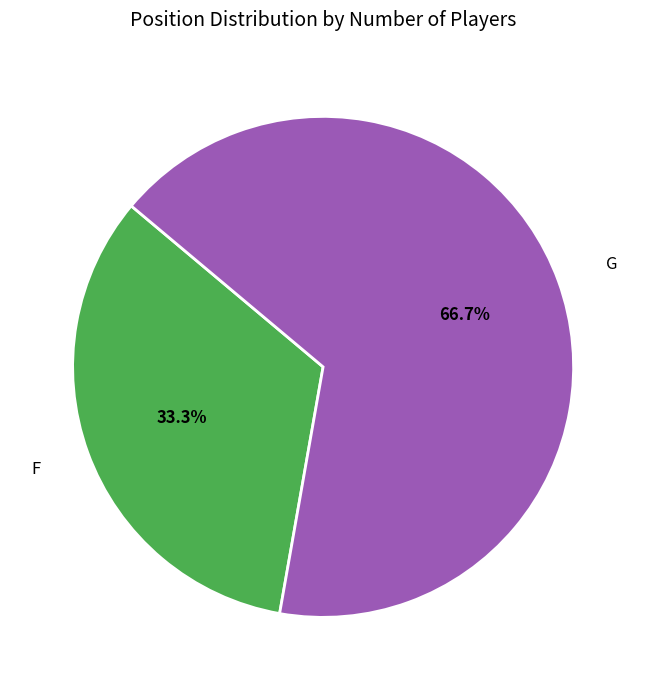

To the nearest percent, what percentage of the pie is F?

33%